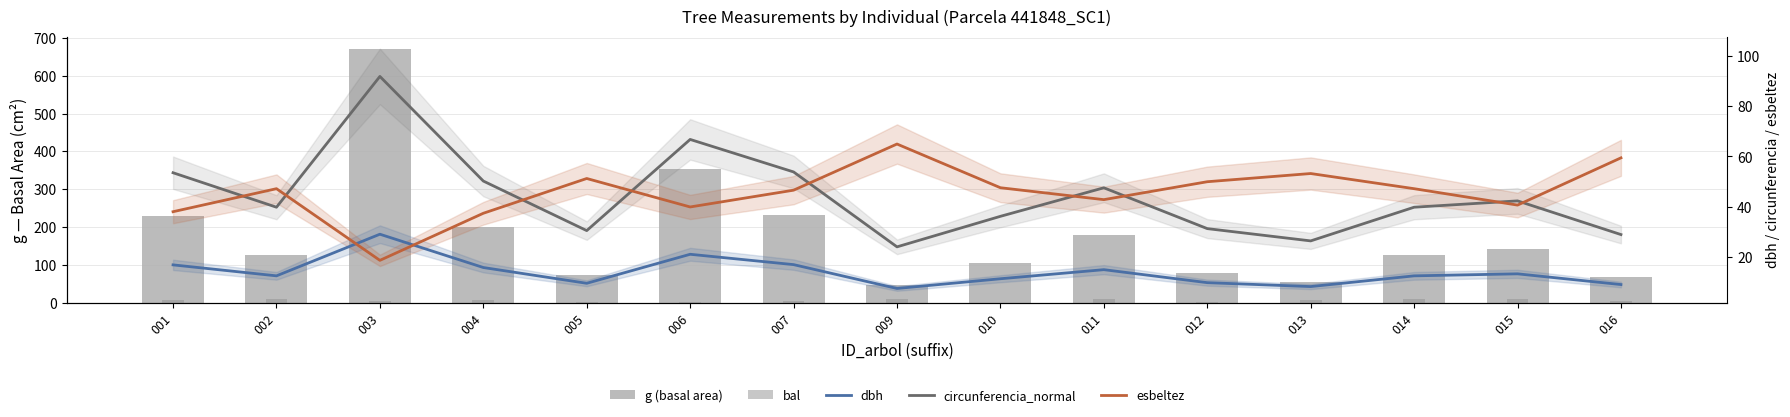

Which series has the widest spread of values?

g (basal area)